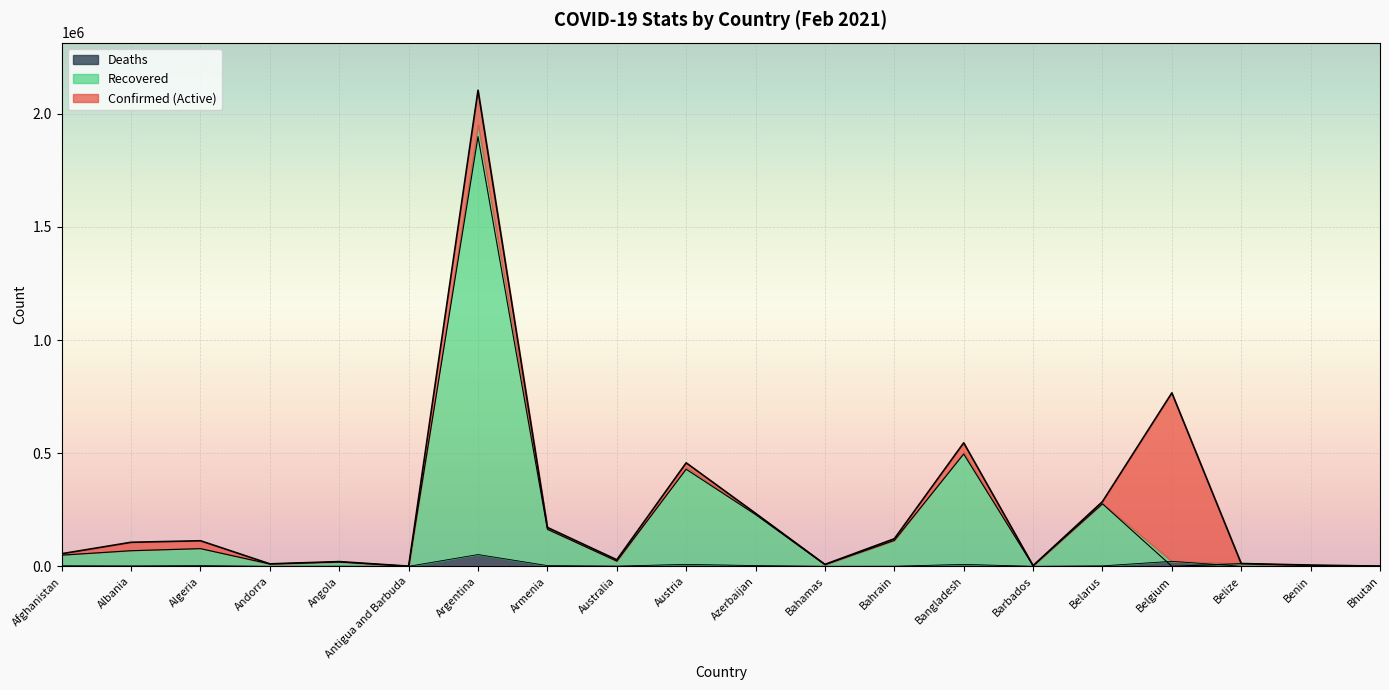

The value of Deaths at Angola is 506. True or false?

True